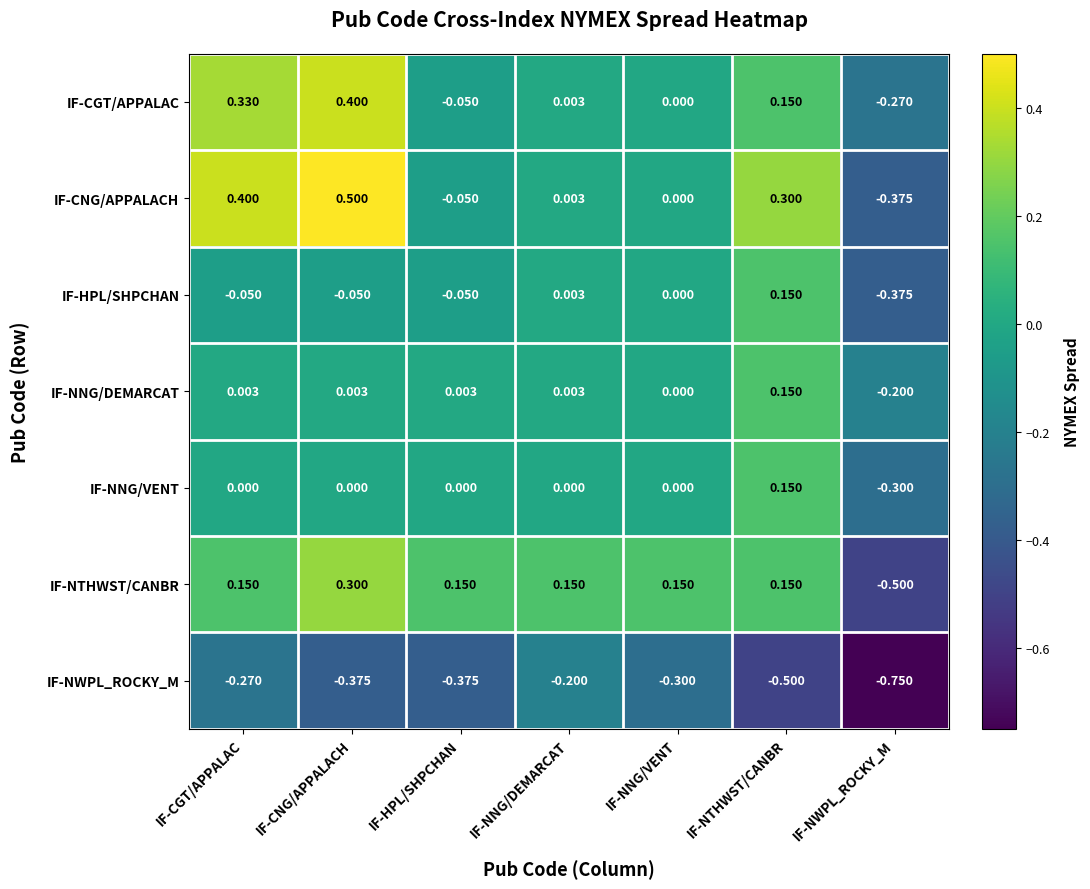

At how many categories does at least one series exceed 0?

6